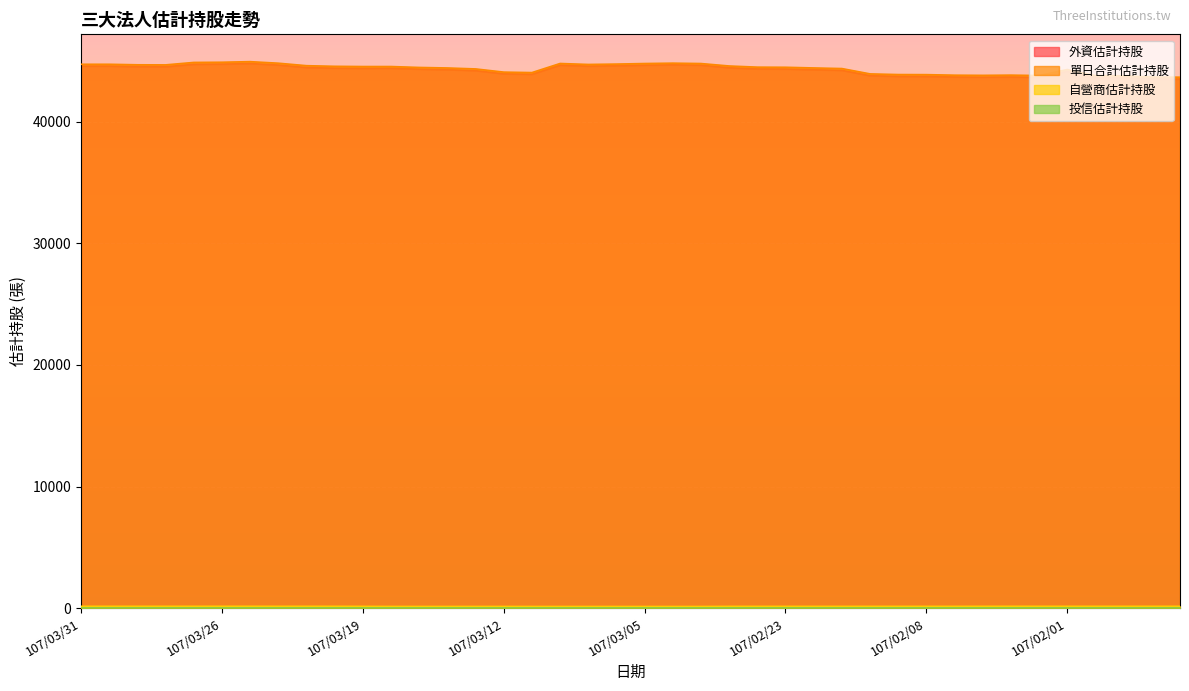

The value of 單日合計估計持股 at 107/01/31 is 43775. True or false?

True